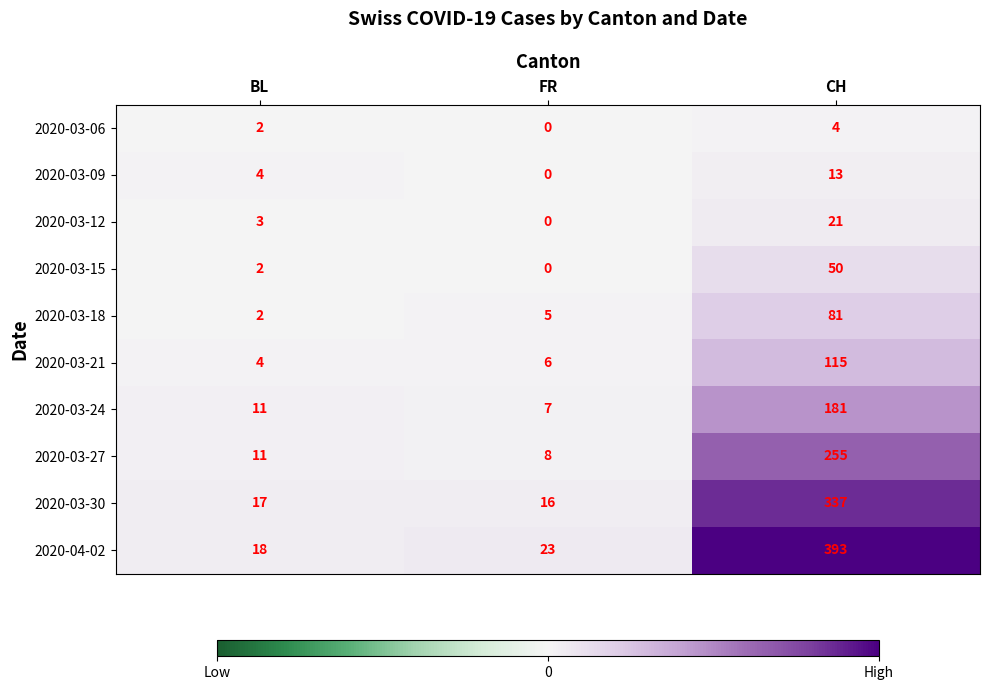

The value of 2020-03-12 at FR is 0. True or false?

True